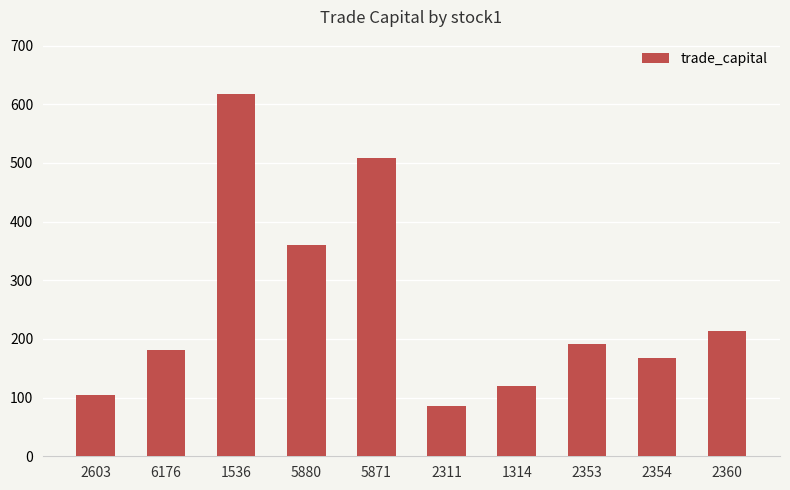

Is it true that the value at 2353 is 283.0?

False